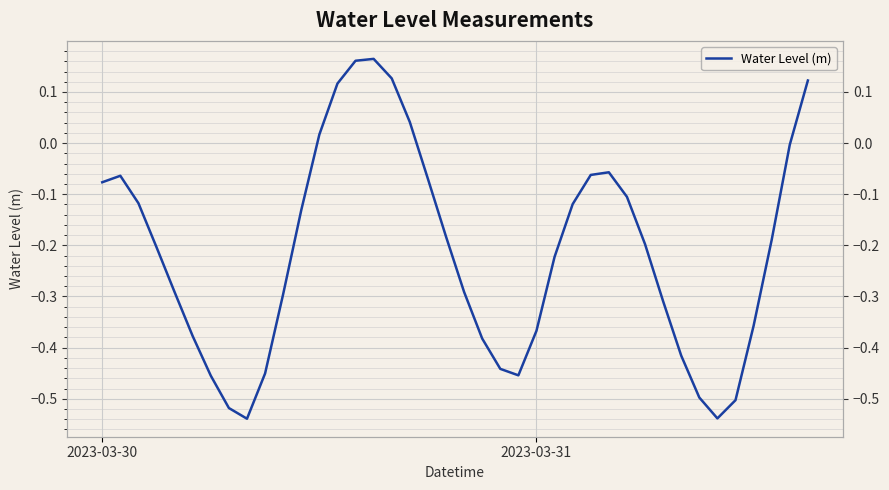

Which has a higher value, 10 or 2023-03-30?

2023-03-30